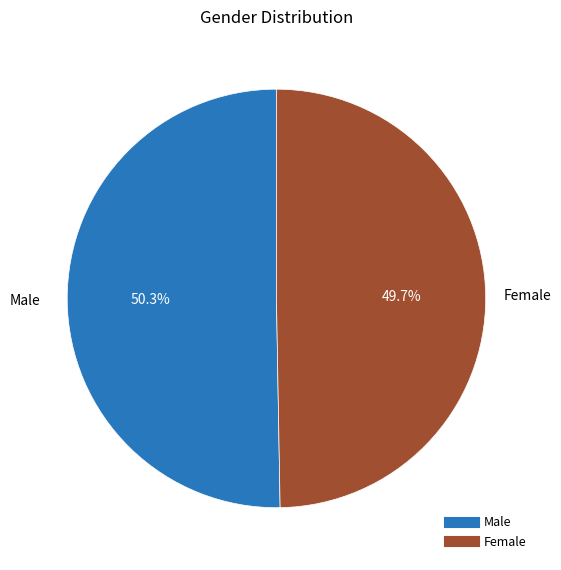

Which category has the smallest portion of the pie?

Female